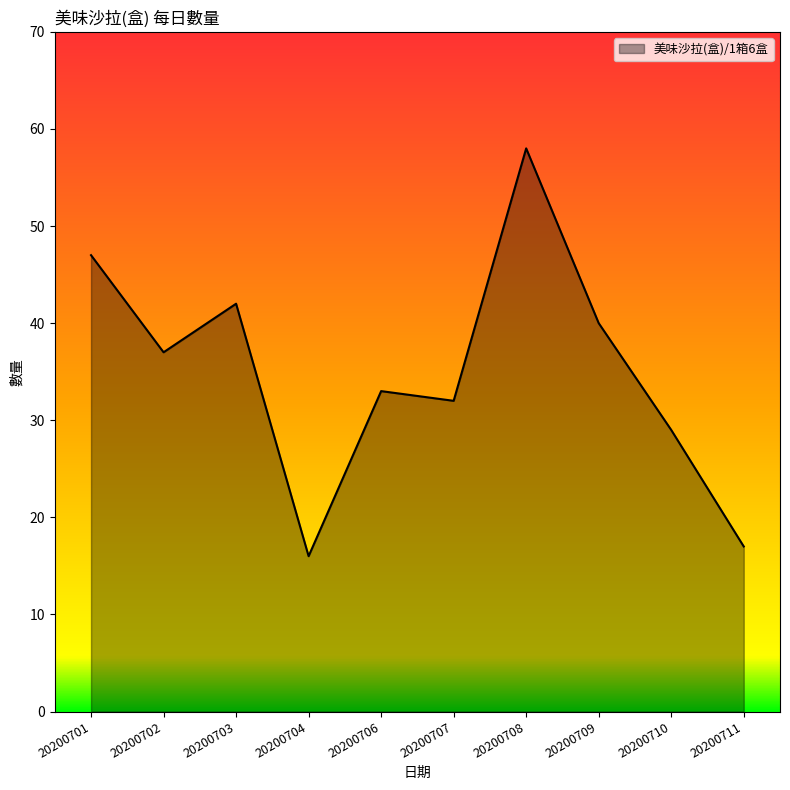

Which label corresponds to the largest value in the chart?

20200708